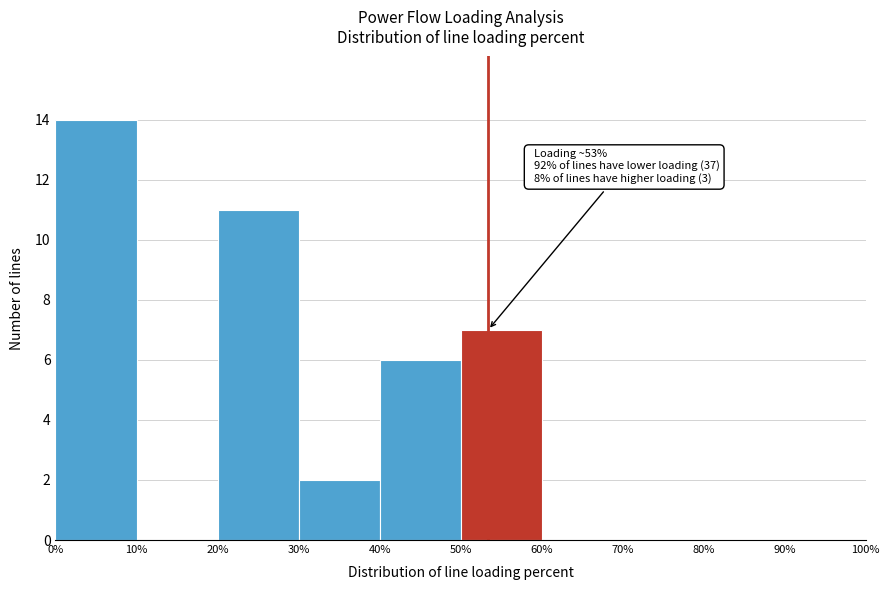

Which range on the x-axis has the tallest bar?

0% to 10%